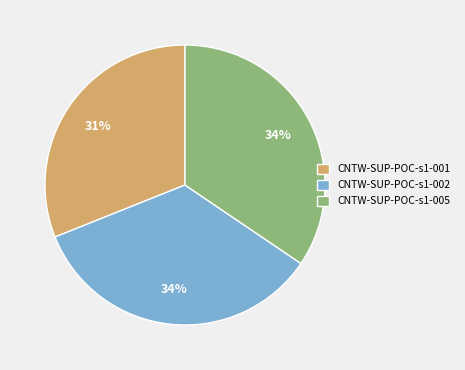

True or false: CNTW-SUP-POC-s1-001 accounts for 31% of the total.

True